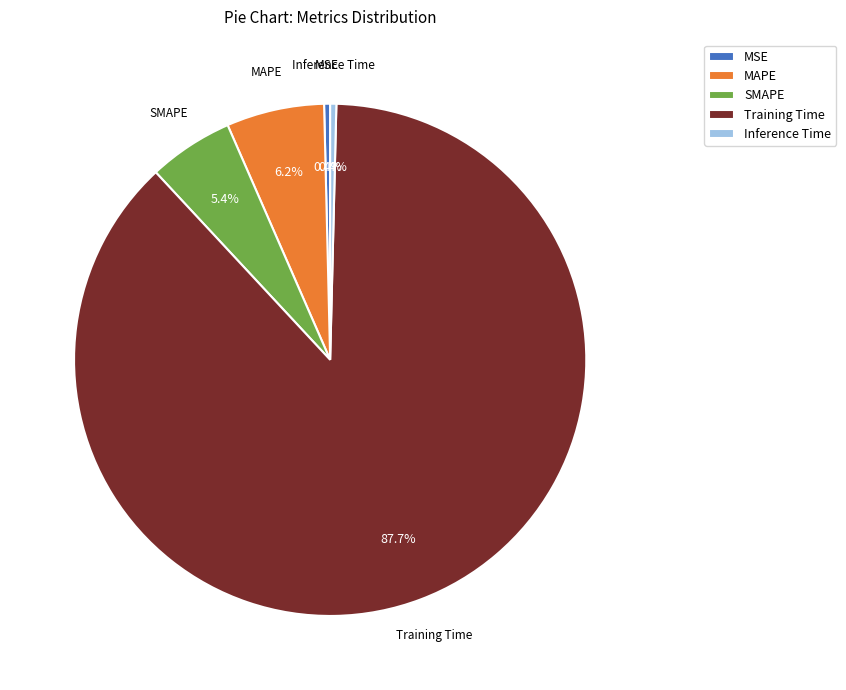

What percentage is the MAPE slice, to the nearest percent?

6%